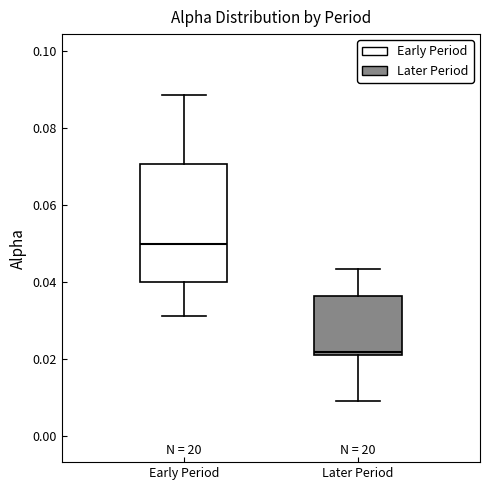

Which box has the highest median line?

Early Period